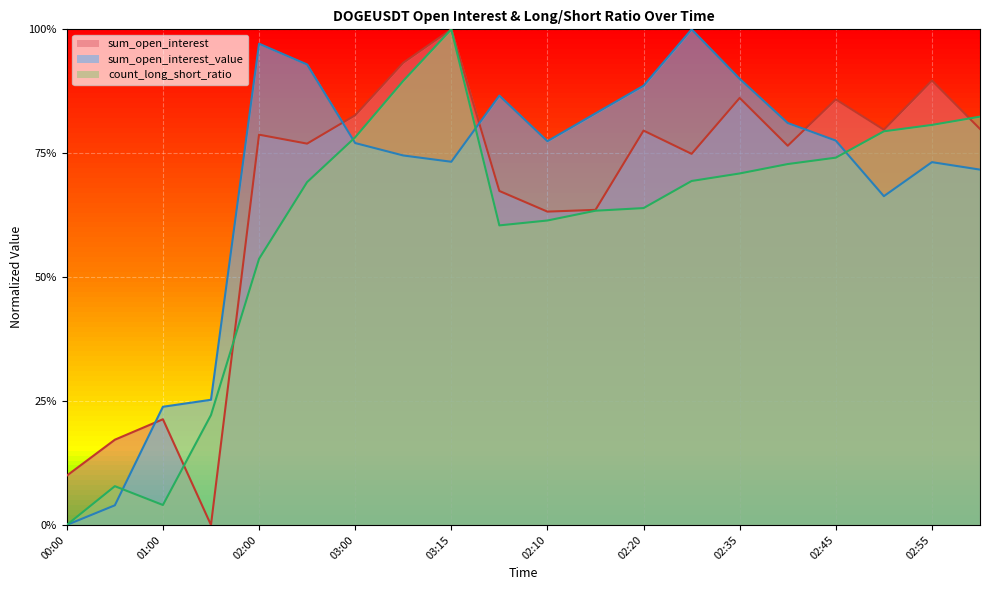

What is the value of the sum_open_interest point at the 18th from the left?

0.8